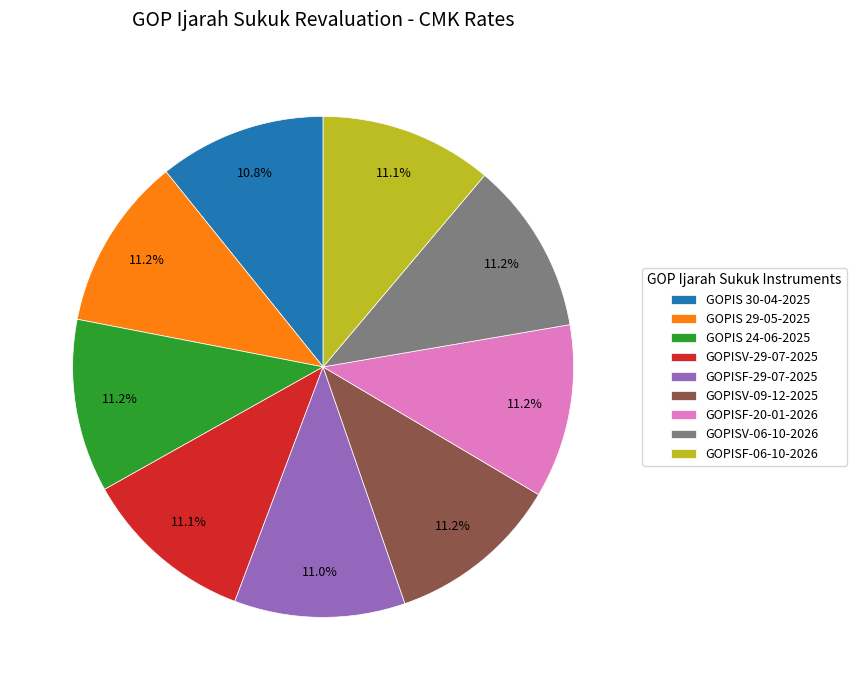

Does GOPIS 24-06-2025 represent more than half of the total?

No